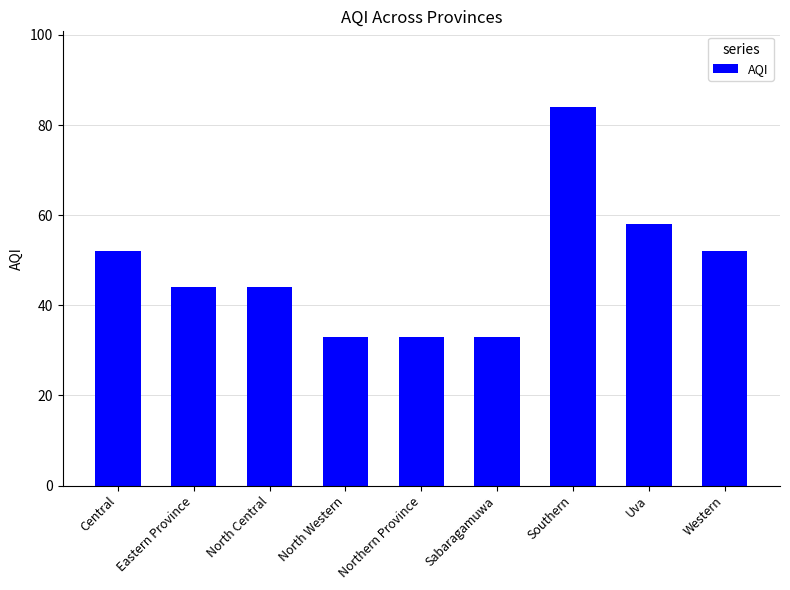

Which category has the highest value across all series?

Southern